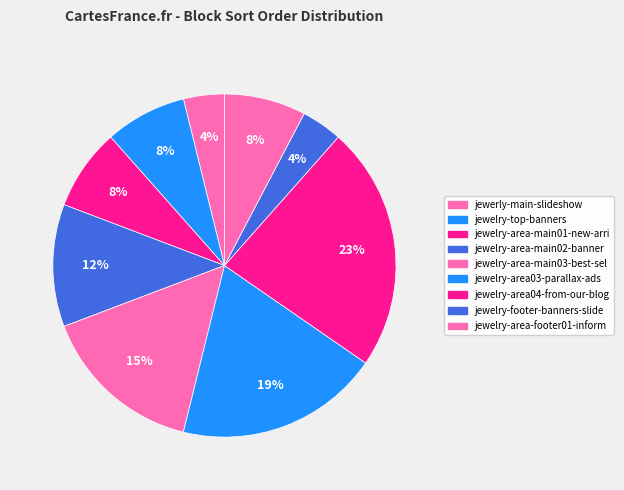

Count the number of slices in the pie.

9